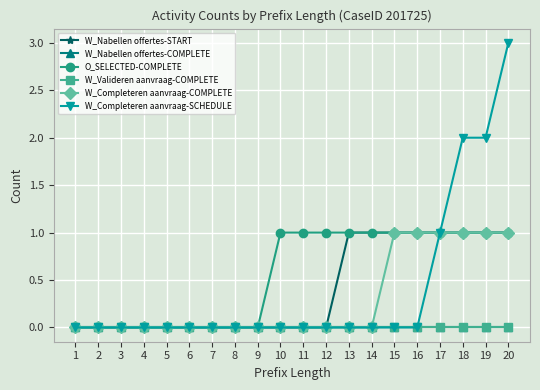

Rank the series at 16 from lowest to highest value.

W_Nabellen offertes-COMPLETE, W_Valideren aanvraag-COMPLETE, W_Completeren aanvraag-SCHEDULE, W_Nabellen offertes-START, O_SELECTED-COMPLETE, W_Completeren aanvraag-COMPLETE